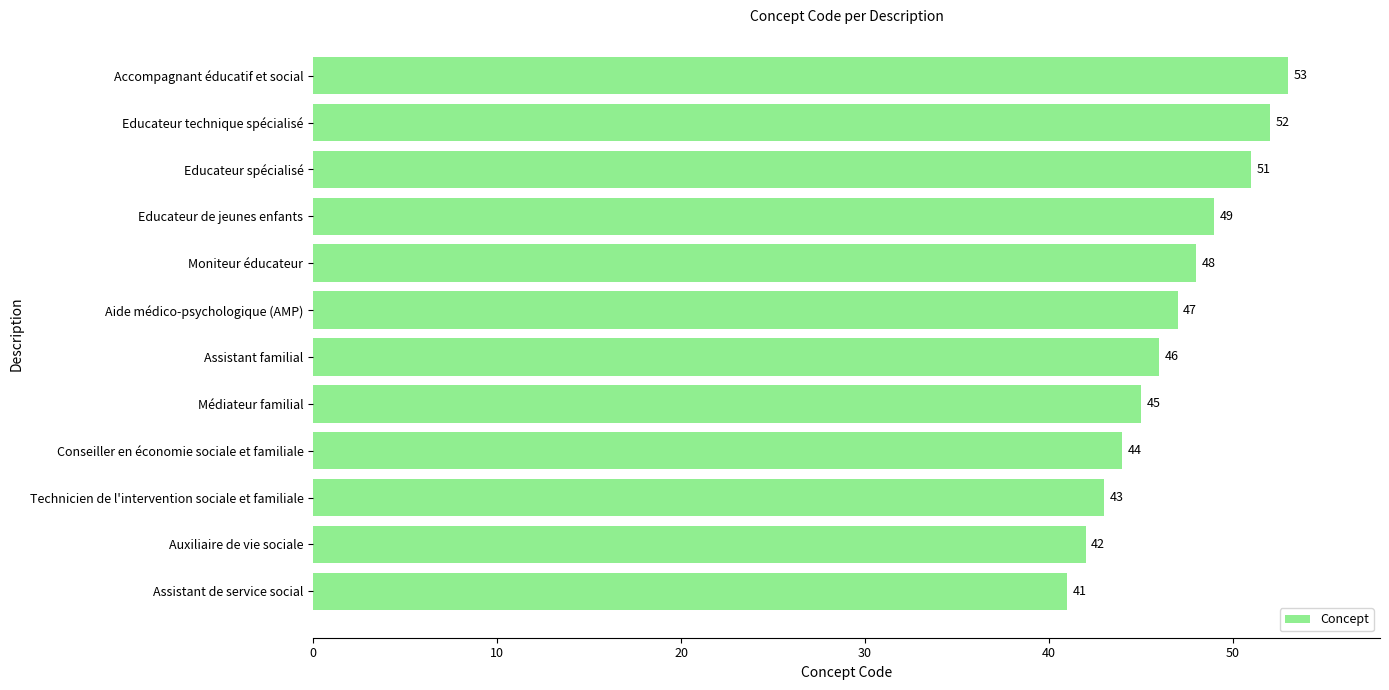

Where is the data nearest to the value 47?

Aide médico-psychologique (AMP)